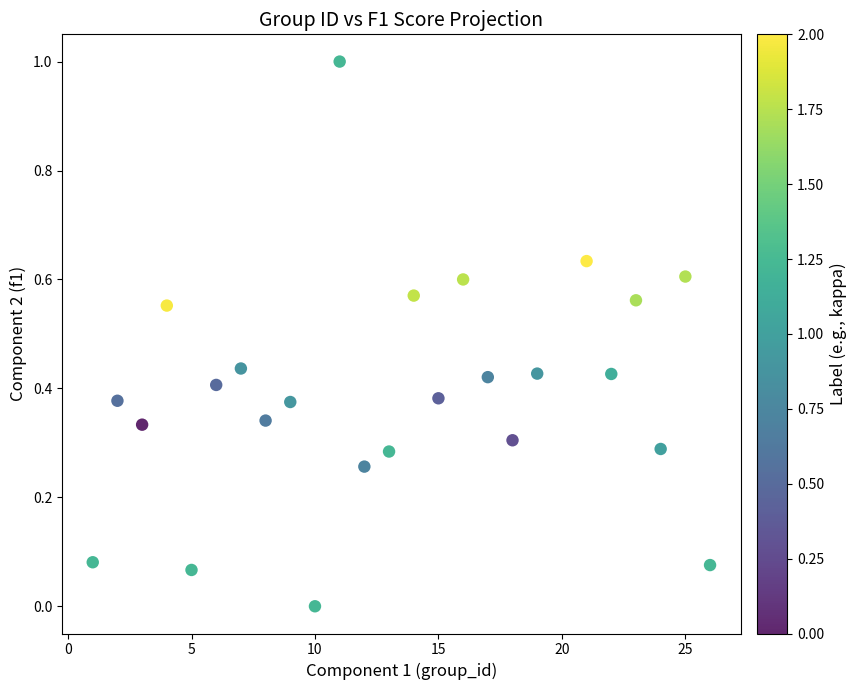

What is the range of Y values (max minus min)?

1.0